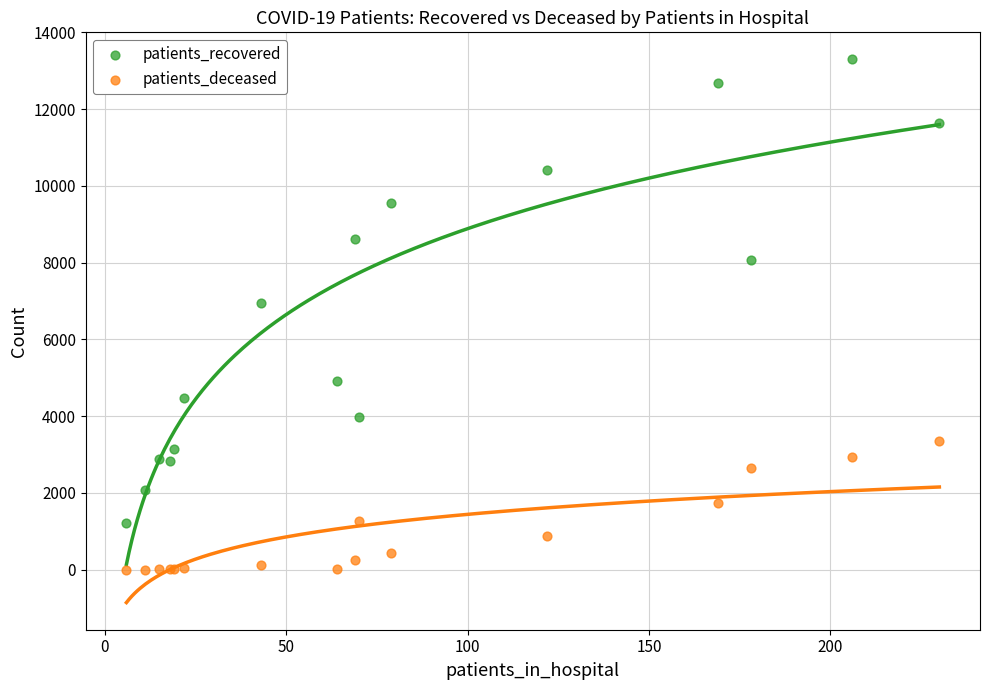

Which series has the largest Y range (max minus min)?

patients_recovered